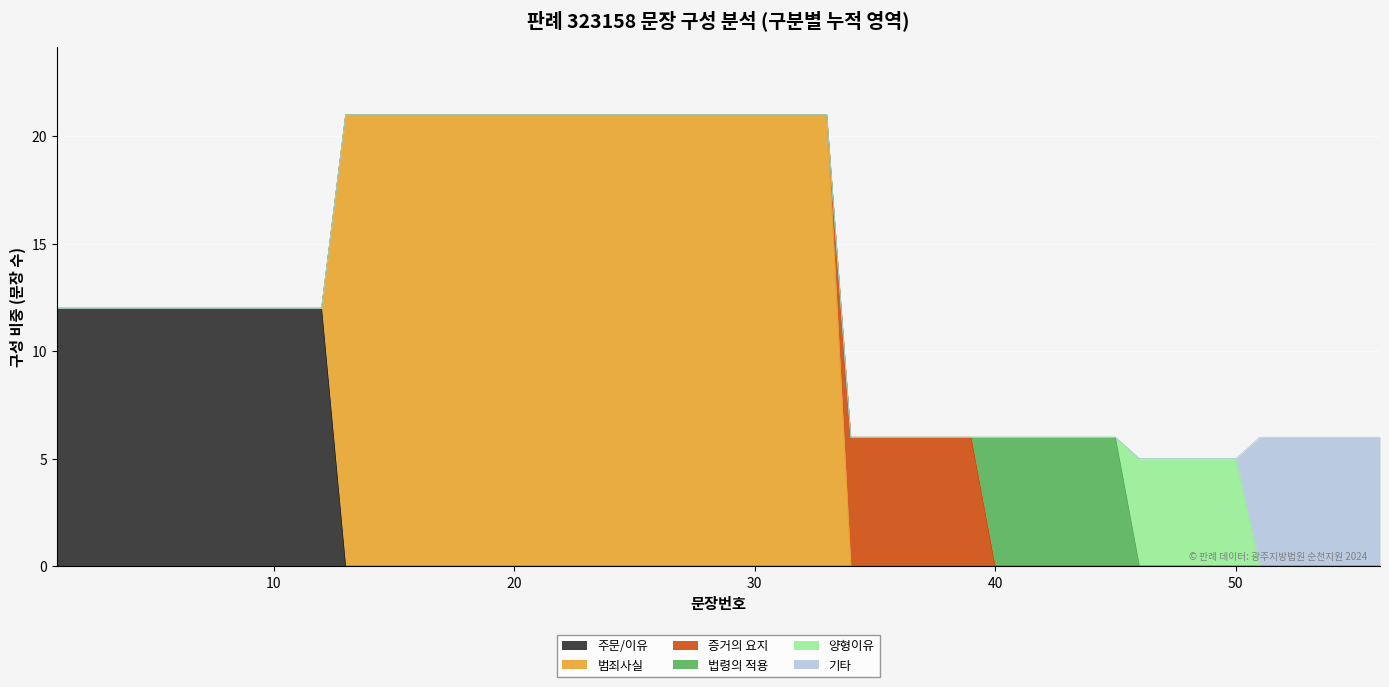

What is the maximum value for 주문/이유?

12